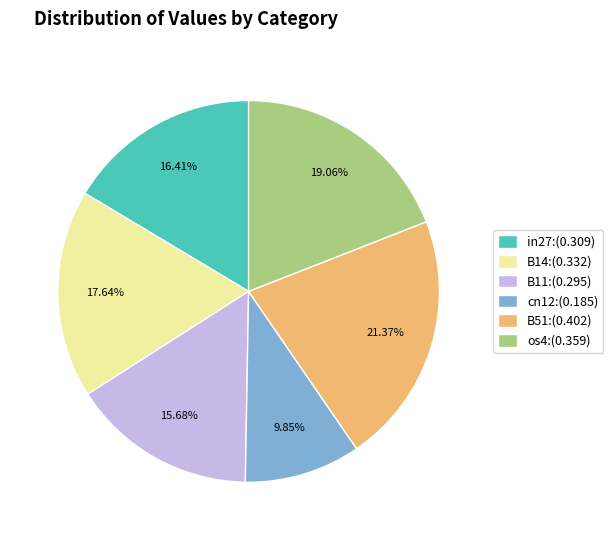

Combined, do B11:(0.295) and cn12:(0.185) account for over 50%?

No